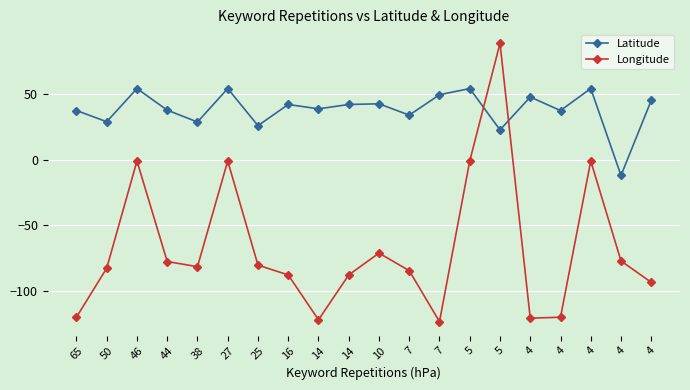

At which category does Longitude reach its first local peak?

46